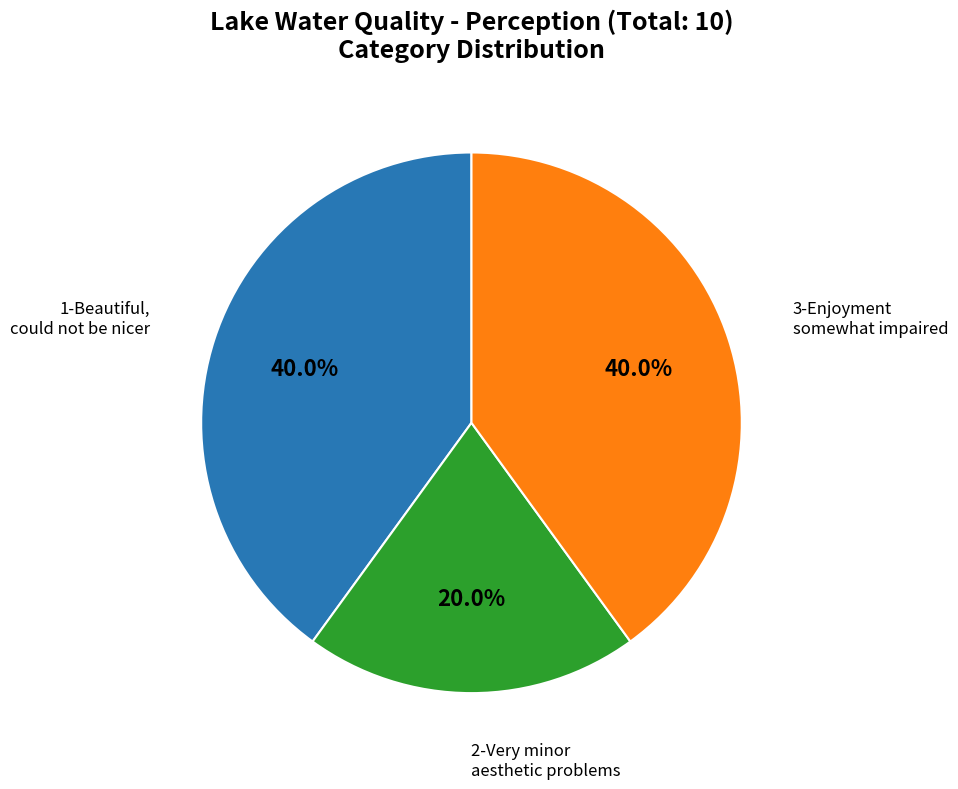

Is there a majority slice in this chart?

No